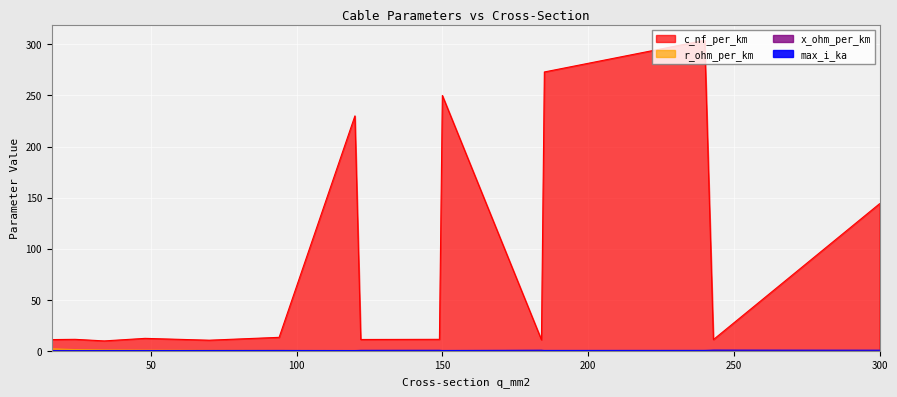

At how many categories does at least one series exceed 66?

5